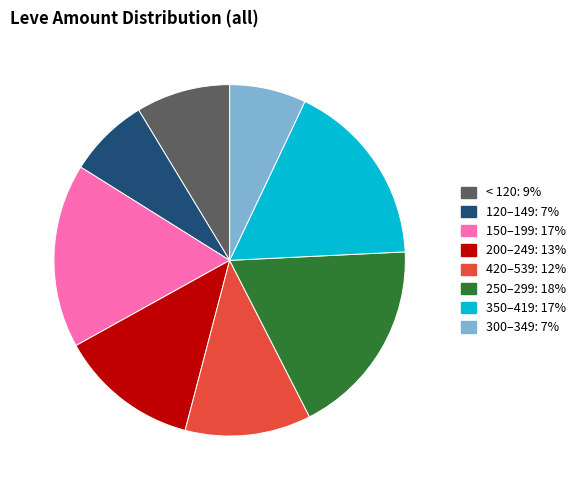

Is there any slice that represents more than half of the pie?

No